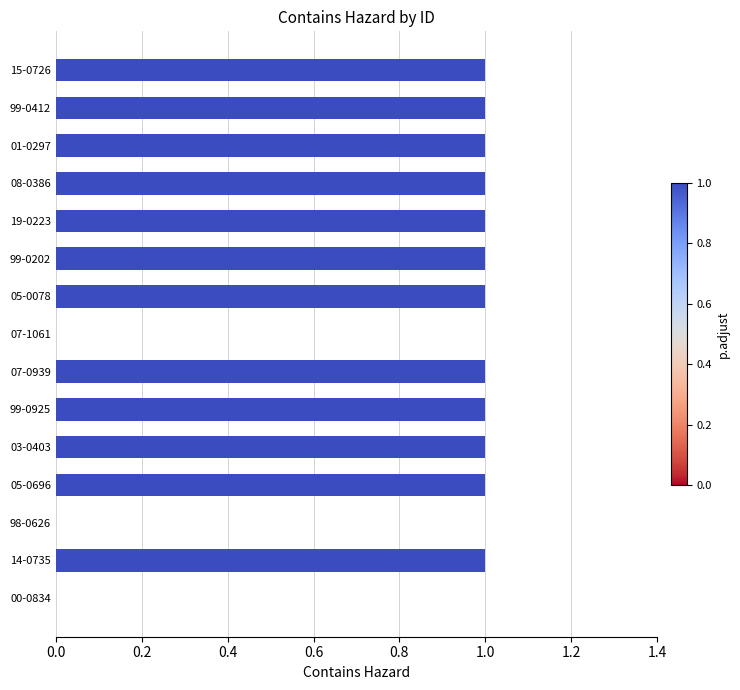

How many distinct data groups are displayed?

1